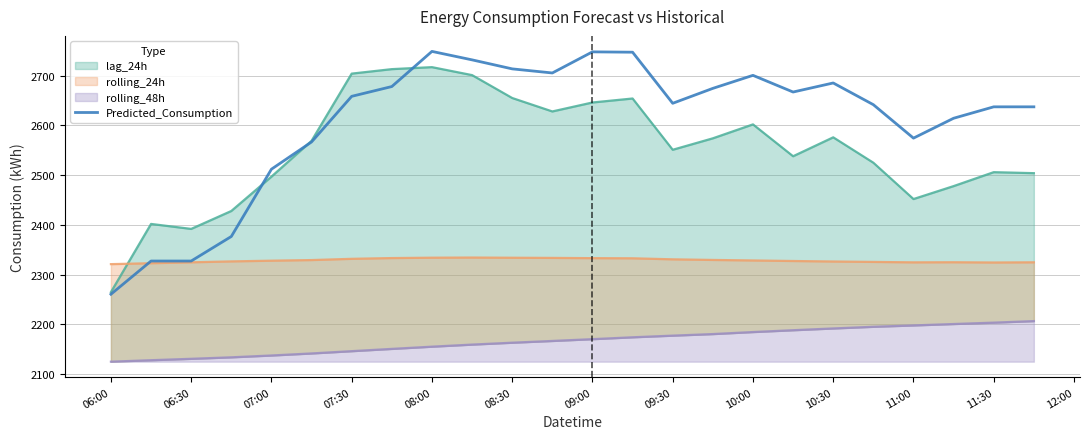

The Predicted_Consumption series shows 4711.5 at 08:00. True or false?

False